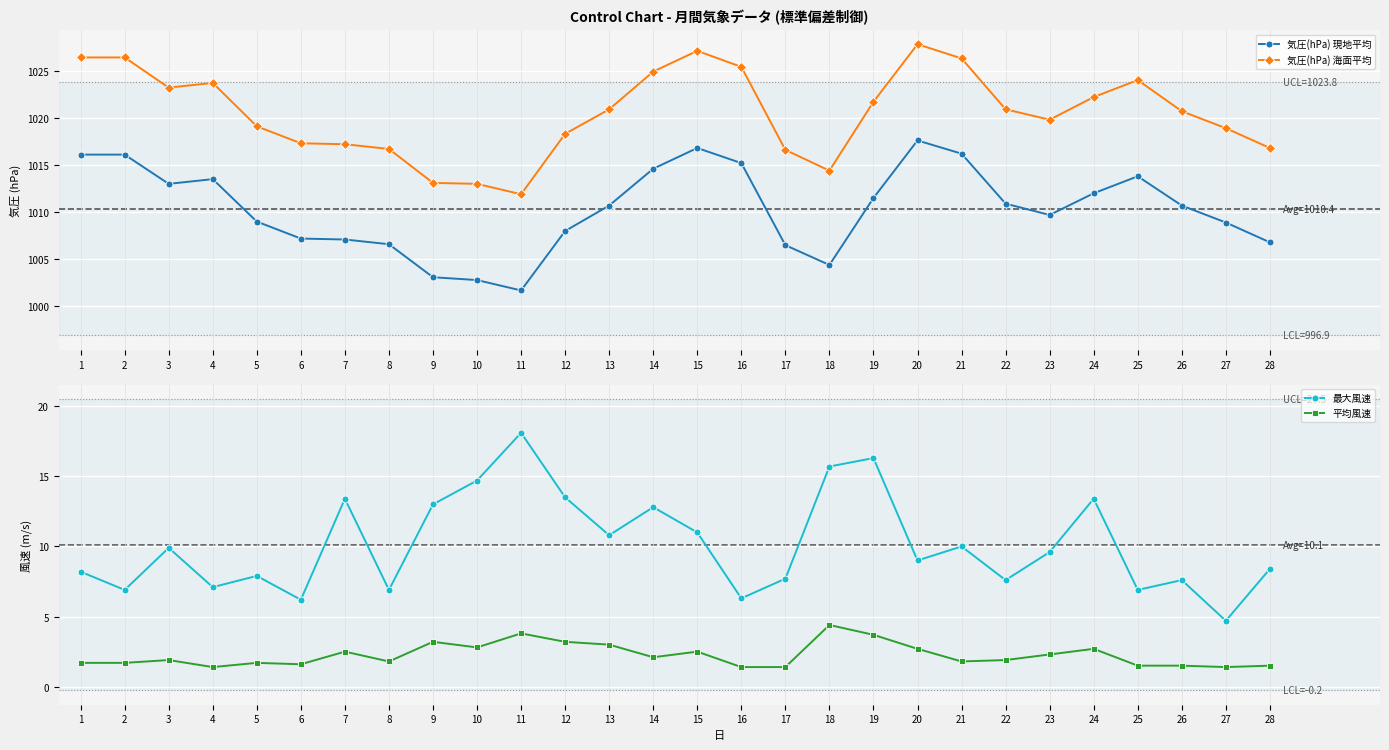

Which category has the highest value in the 気圧(hPa) 海面平均 series?

20